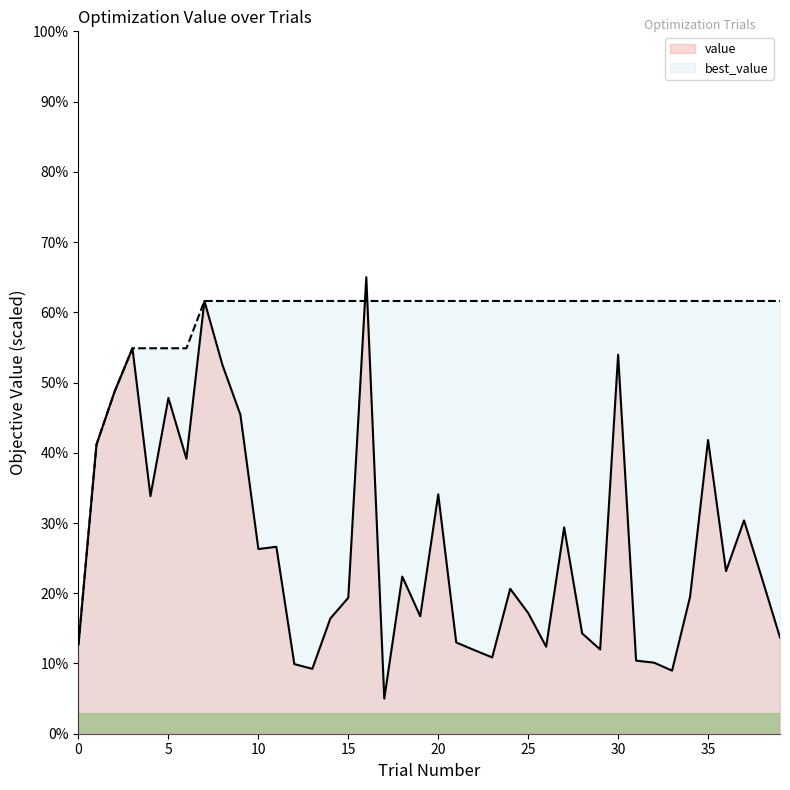

Reading left to right, extract all data points from this chart.

value: 0=12.7	1=41.2	2=48.7	3=54.9	4=33.8	5=47.8	6=39.2	7=61.6	8=52.5	9=45.4	10=26.3	11=26.6	12=9.9	13=9.2	14=16.4	15=19.4	16=65.0	17=5.0	18=22.4	19=16.7	20=34.1	21=13.0	22=11.9	23=10.9	24=20.6	25=17.2	26=12.4	27=29.4	28=14.3	29=12.0	30=54.0	31=10.4	32=10.1	33=9.0	34=19.5	35=41.8	36=23.1	37=30.4	38=22.1	39=13.7
best_value: 0=12.7	1=41.2	2=48.7	3=54.9	4=54.9	5=54.9	6=54.9	7=61.6	8=61.6	9=61.6	10=61.6	11=61.6	12=61.6	13=61.6	14=61.6	15=61.6	16=61.6	17=61.6	18=61.6	19=61.6	20=61.6	21=61.6	22=61.6	23=61.6	24=61.6	25=61.6	26=61.6	27=61.6	28=61.6	29=61.6	30=61.6	31=61.6	32=61.6	33=61.6	34=61.6	35=61.6	36=61.6	37=61.6	38=61.6	39=61.6